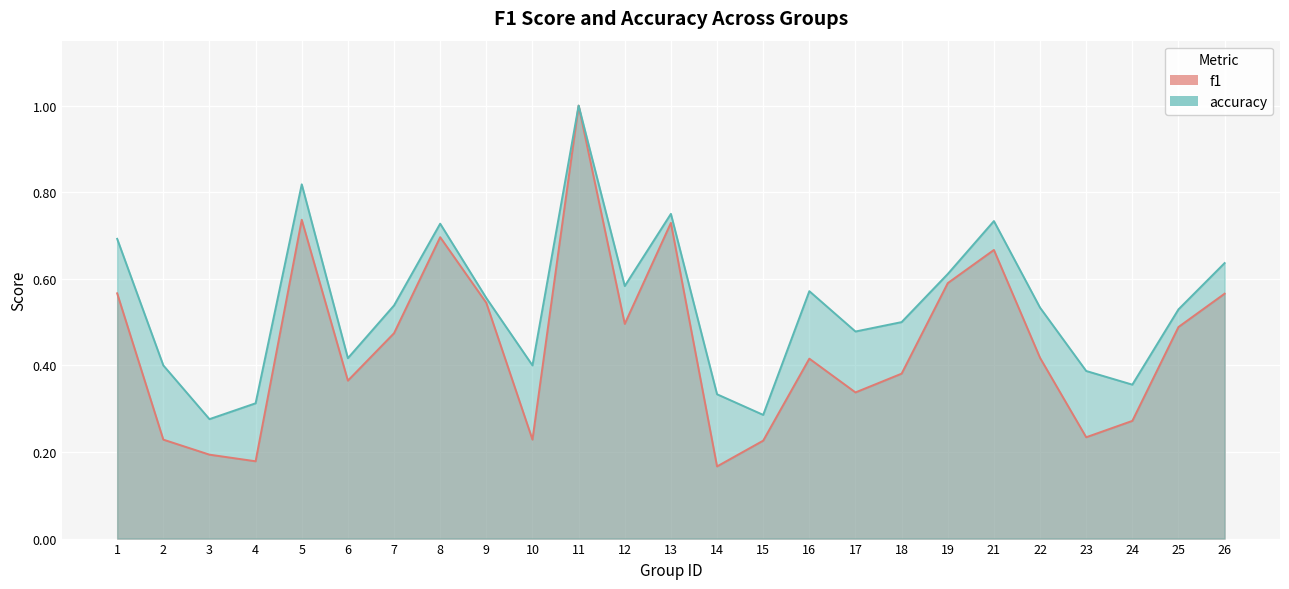

At 26, list the series in order from smallest to largest.

f1, accuracy